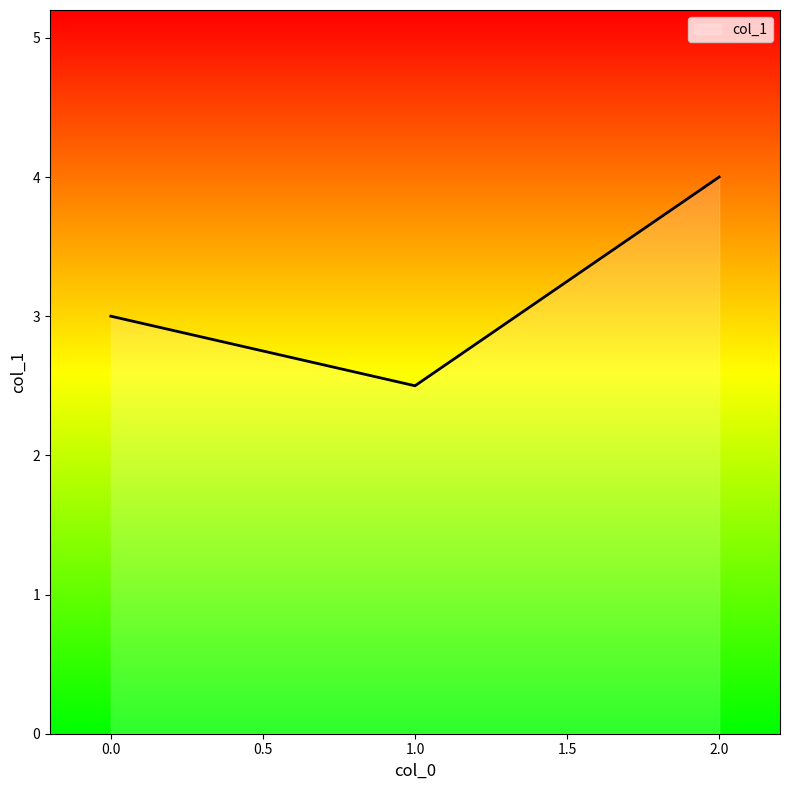

The value at 1.0 is 2.5. True or false?

True